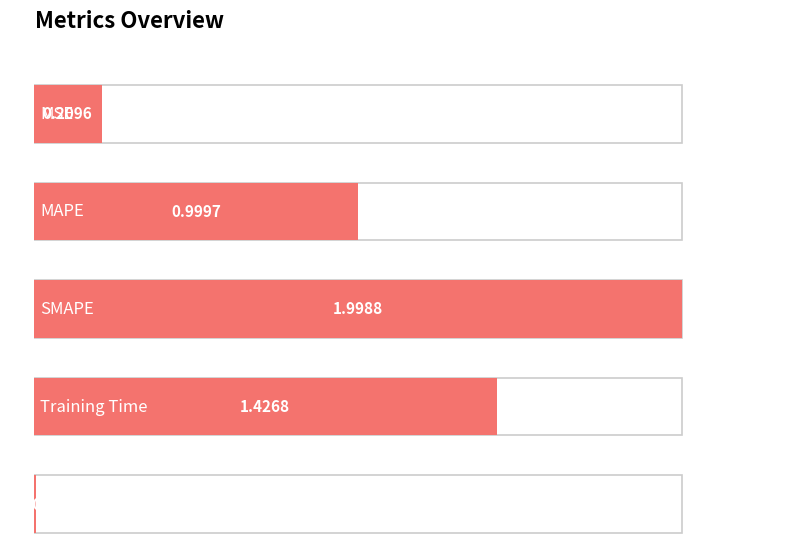

What is the difference between the maximum and second lowest values?

1.8